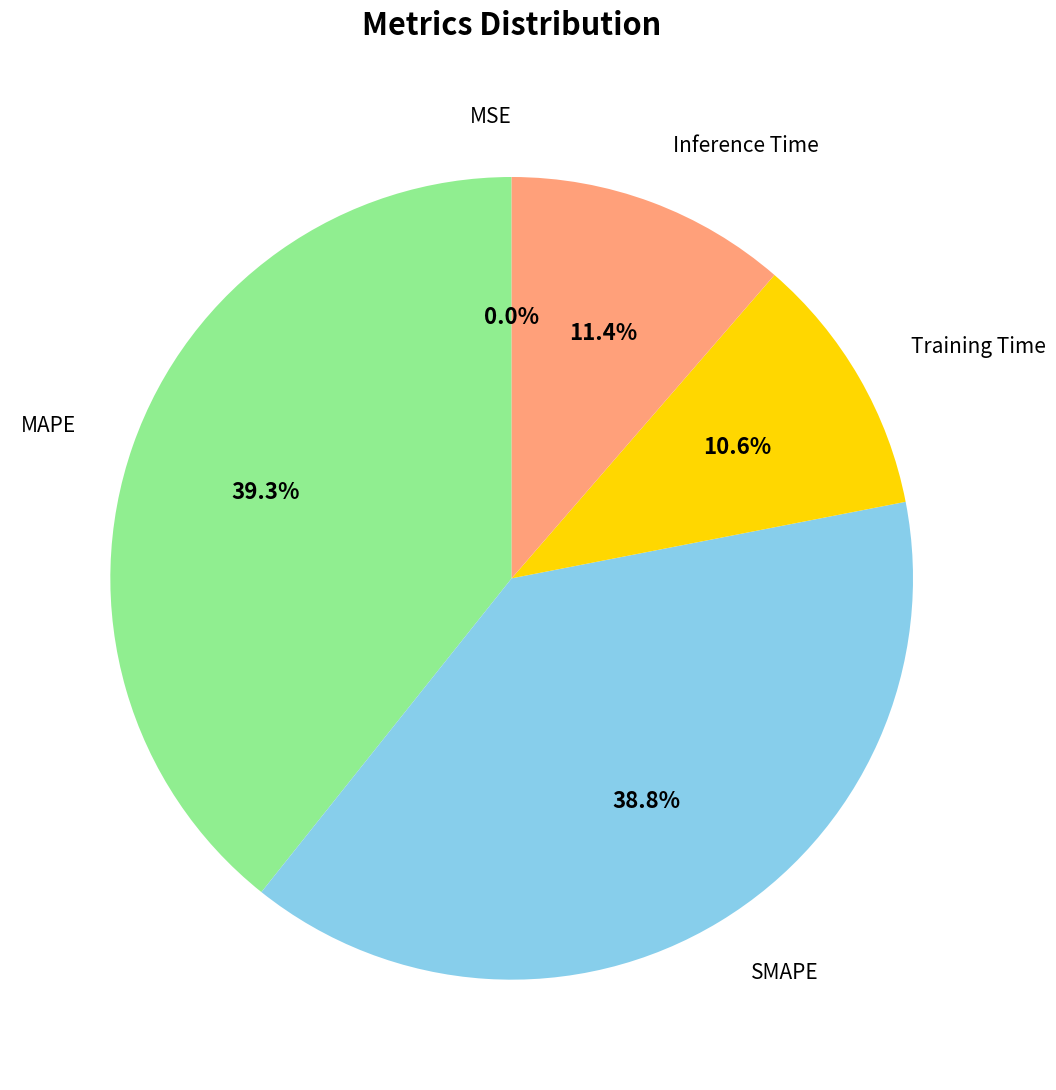

Is the sum of SMAPE and MAPE greater than half?

Yes